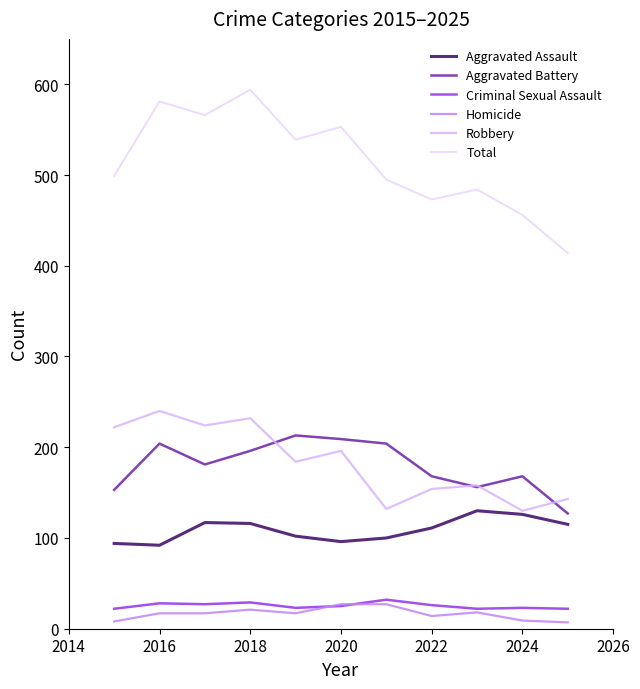

Which series has the widest spread of values?

Total